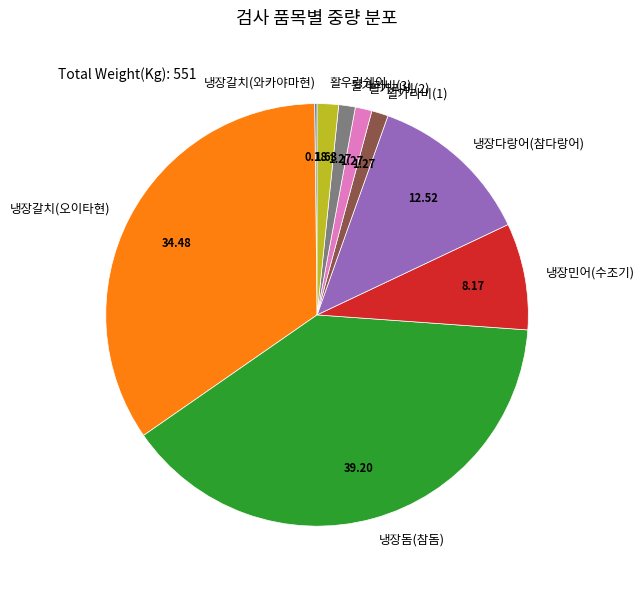

Is the sum of 활가리비(1) and 활우렁쉥이 greater than half?

No